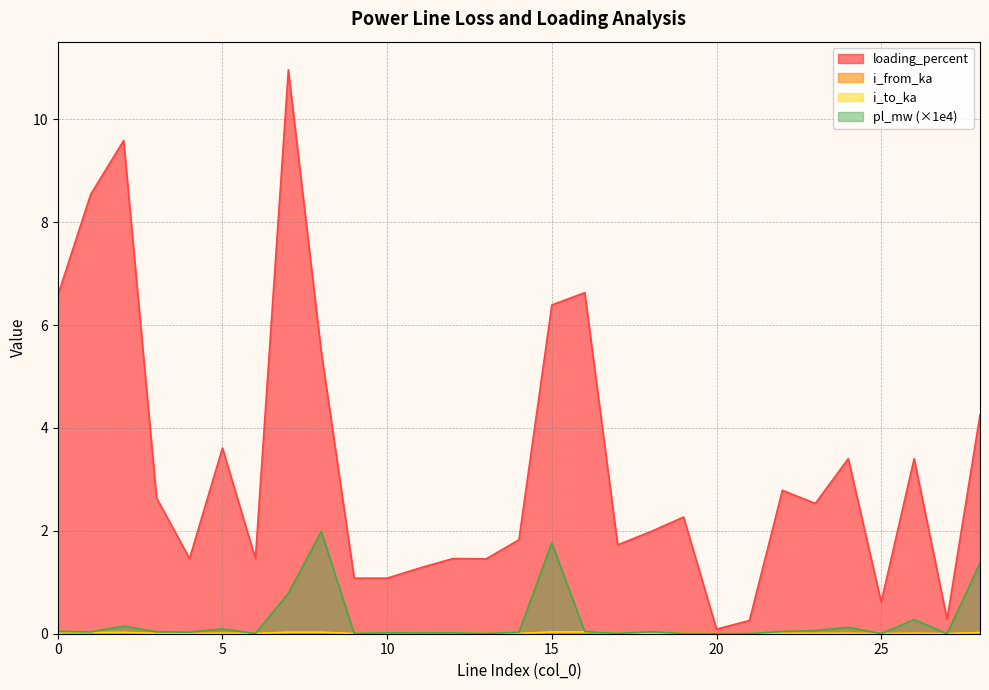

How many times do i_to_ka and pl_mw cross each other?

6